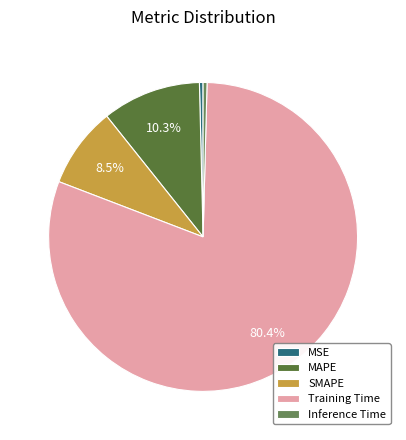

How many slices are in this pie chart?

5